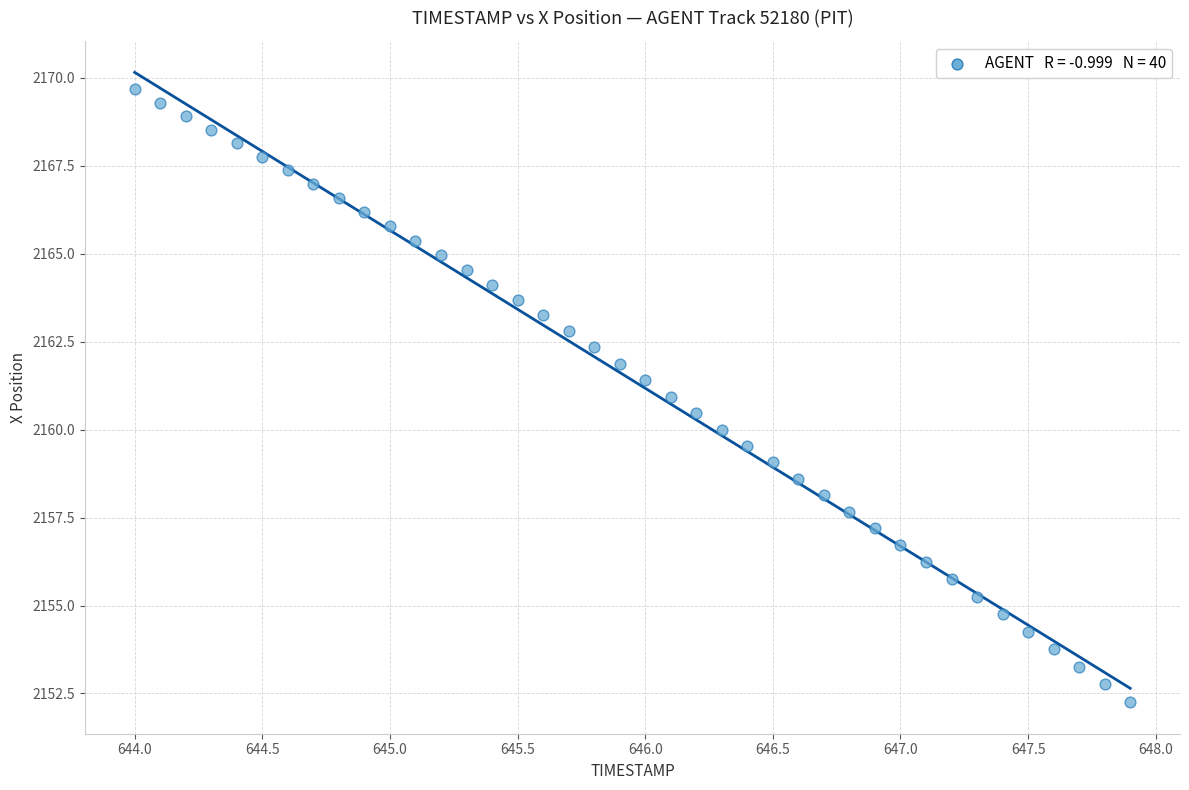

What is the range of X values (max minus min)?

3.9